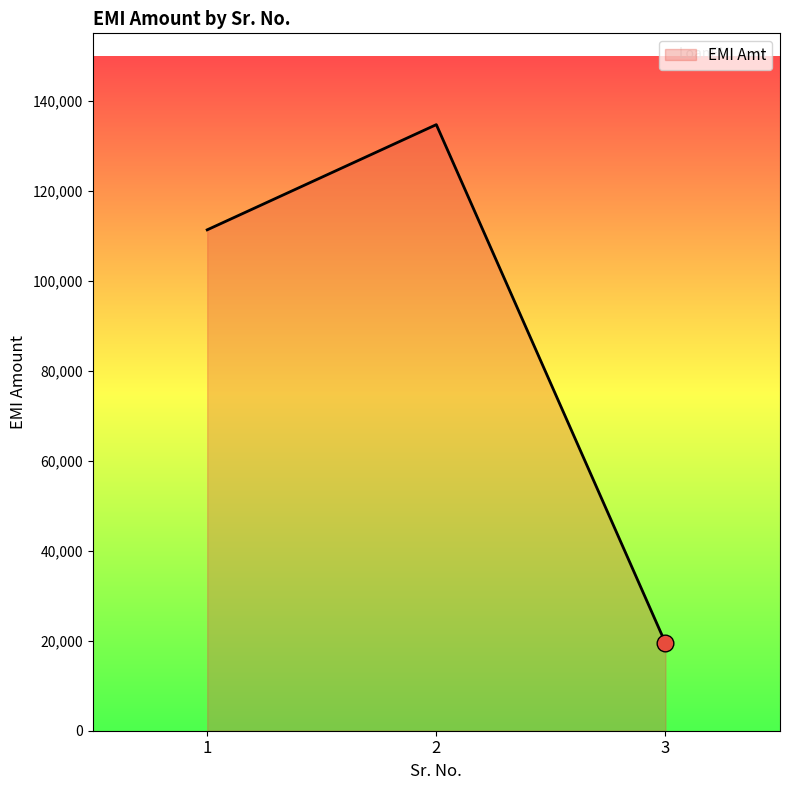

What is the average value?

88512